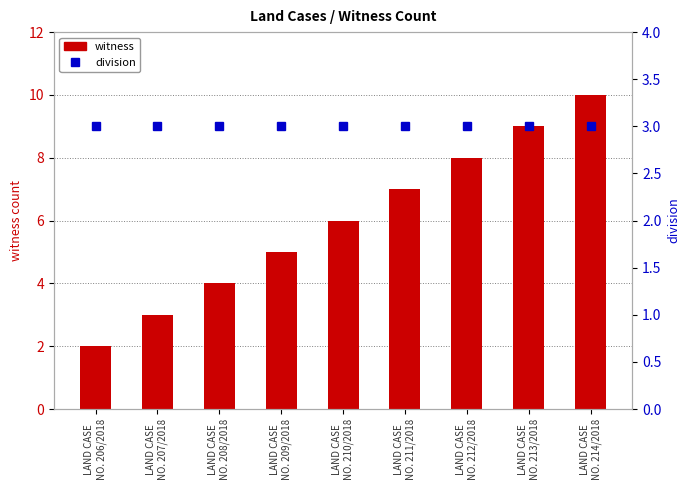

At how many categories does at least one series exceed 6?

4